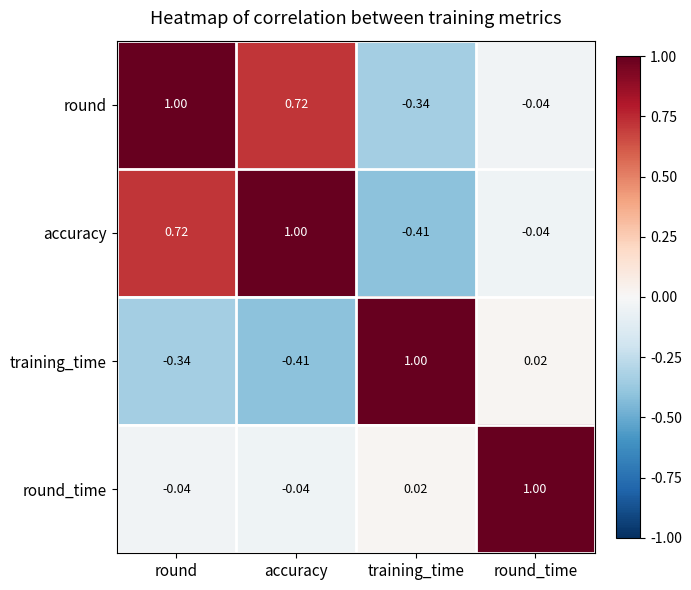

Which series has the largest total across all categories?

round